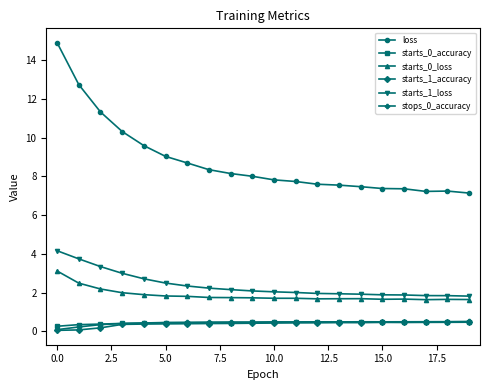

Which series has the largest range (max minus min)?

loss